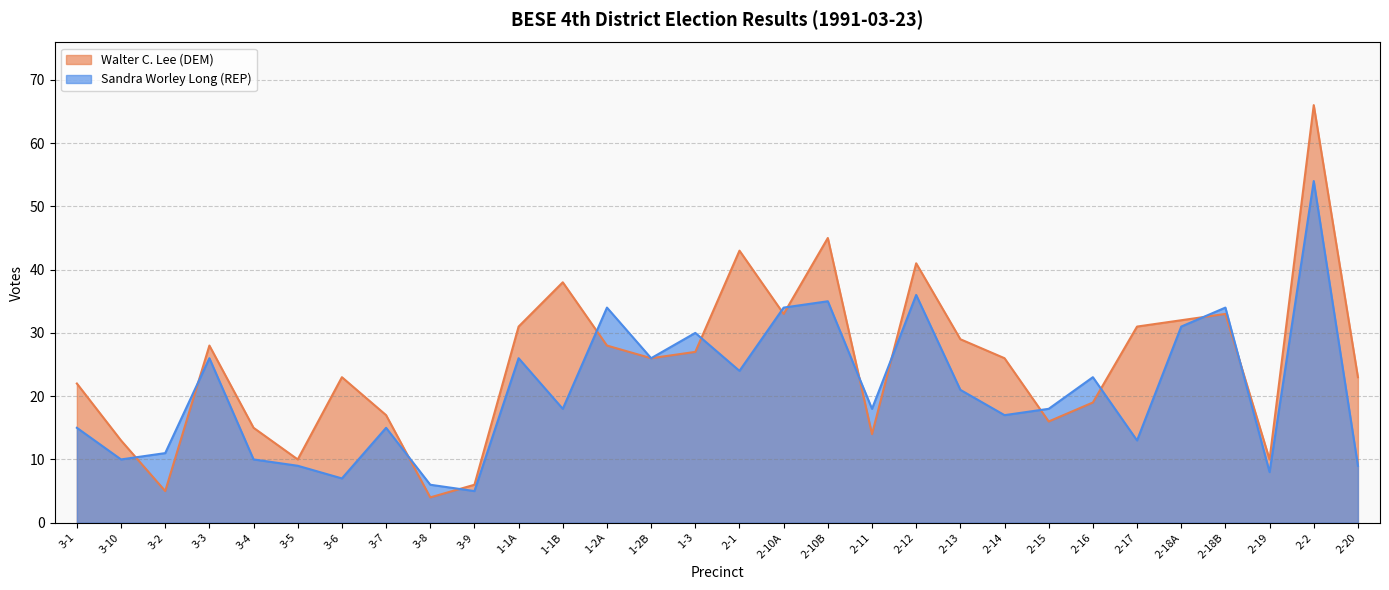

The value of Walter C. Lee (DEM) at 2-2 is 66. True or false?

True